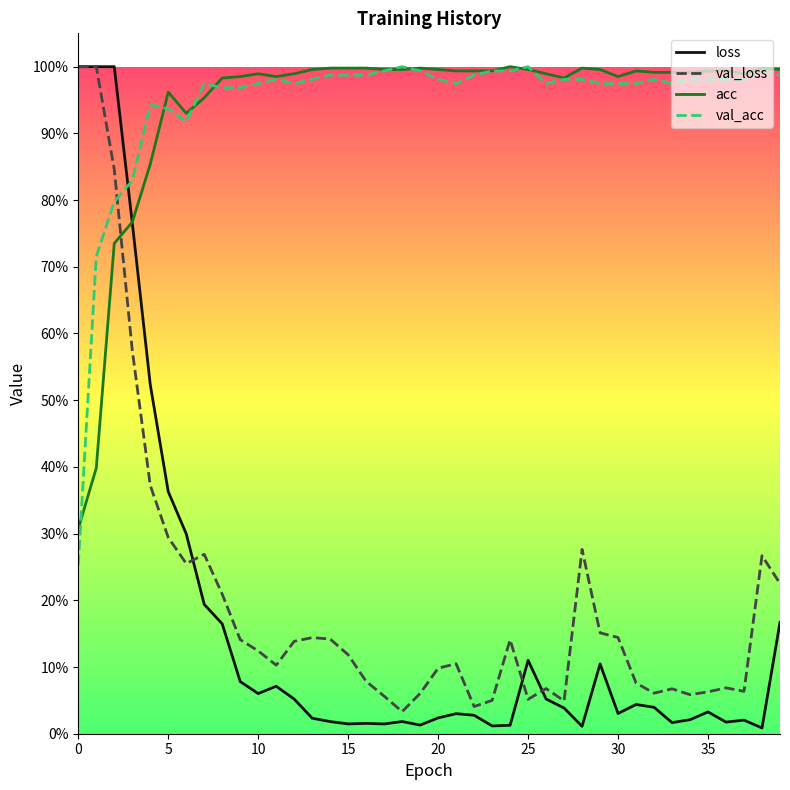

How many times do val_loss and val_acc cross each other?

1